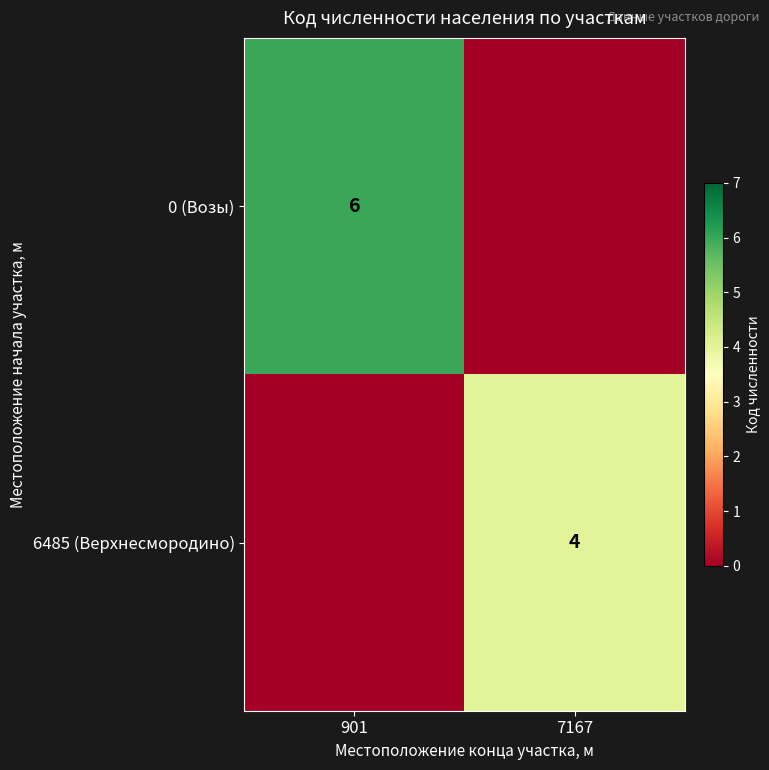

Which has a higher value, 901 or 7167?

901